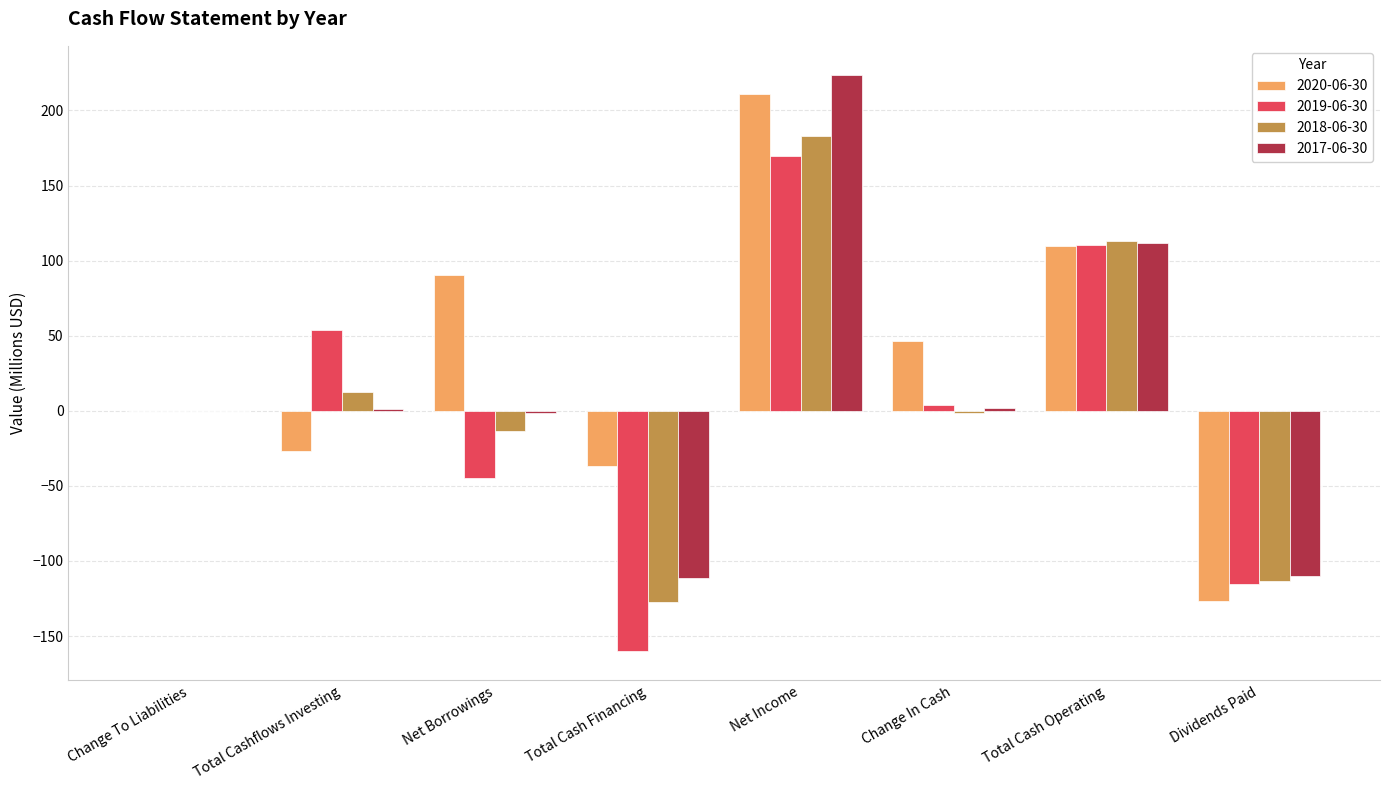

Is the value of 2020-06-30 at Change To Liabilities greater than the value of 2019-06-30 at Total Cash Operating?

No